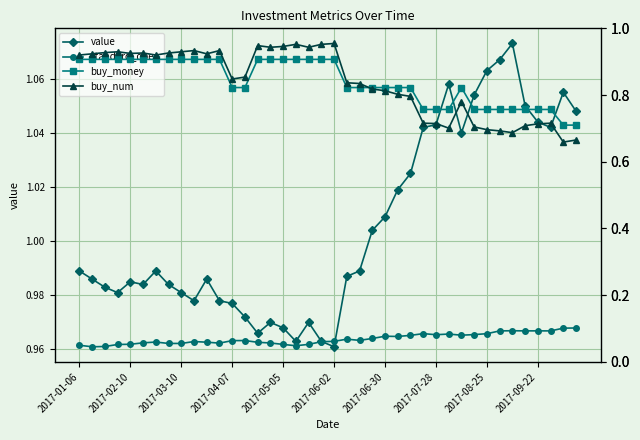

What is the spread (max minus min) of values at 38?

10398.9